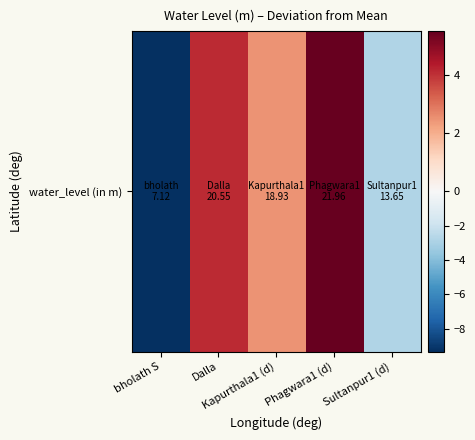

List the labels in order of value, smallest first.

bholath S, Sultanpur1 (d), Kapurthala1 (d), Dalla, Phagwara1 (d)